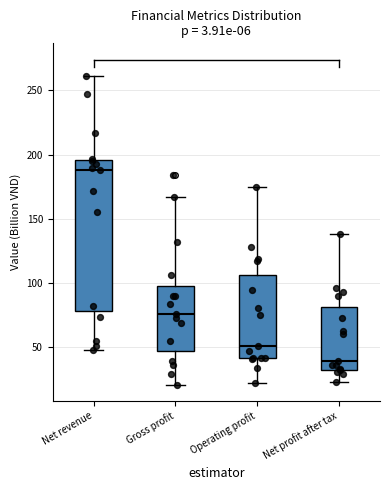

Which box's median line is the highest?

Net revenue